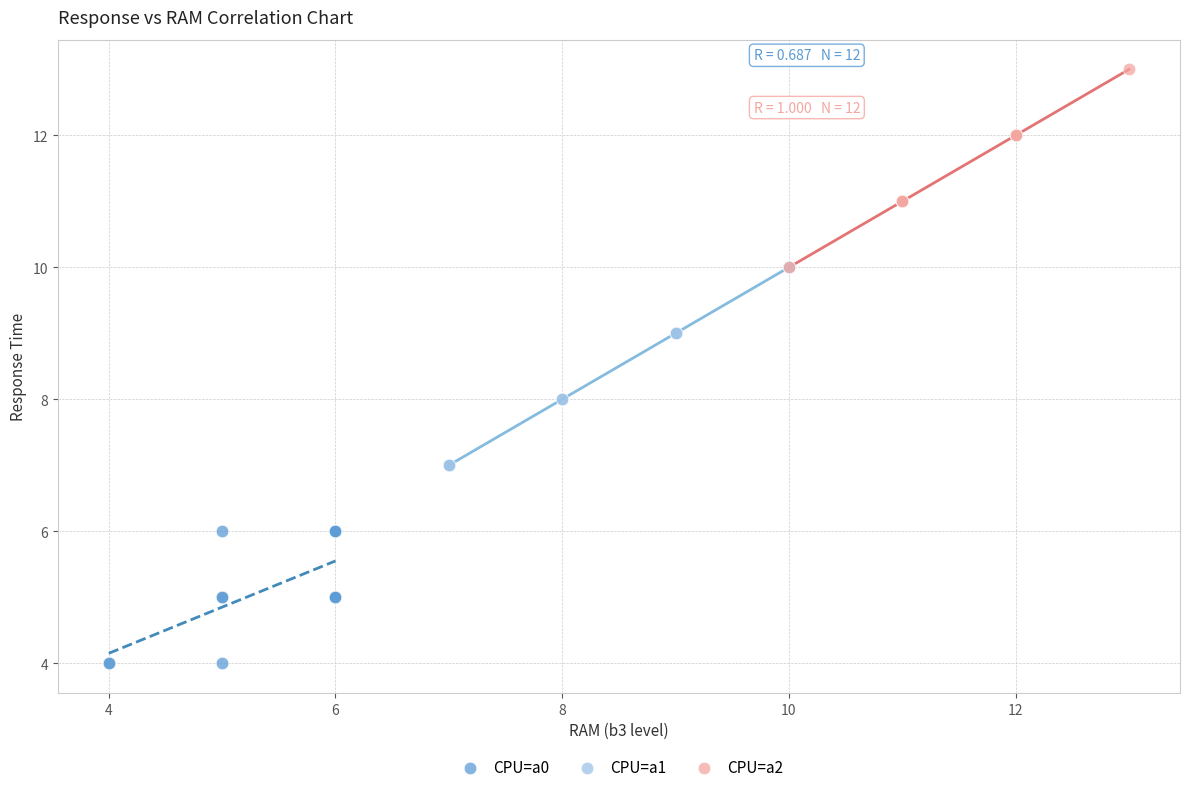

Which series contains the lowest Y value?

CPU=a0